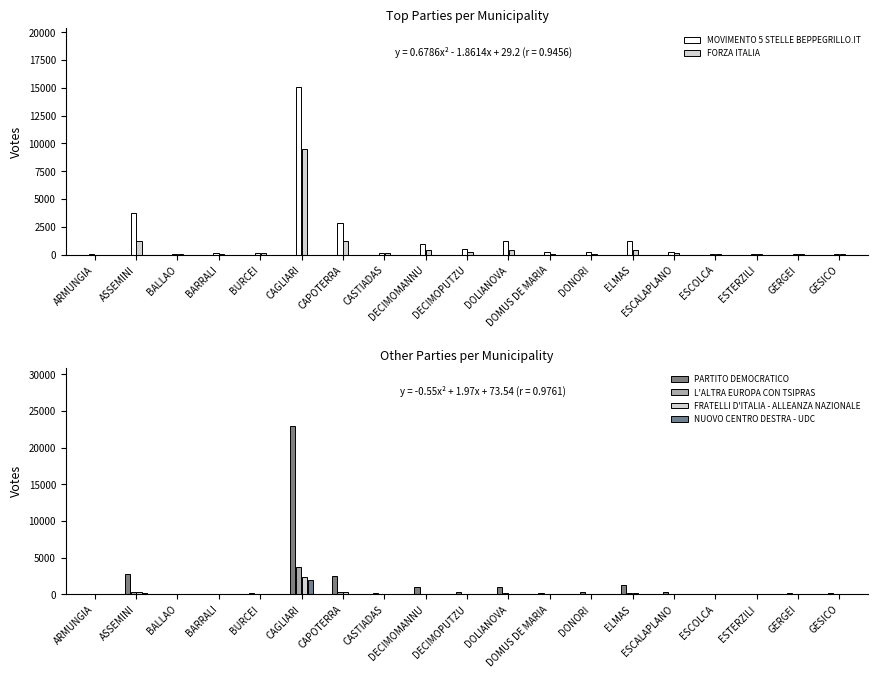

Which category has the lowest value across all series?

GESICO